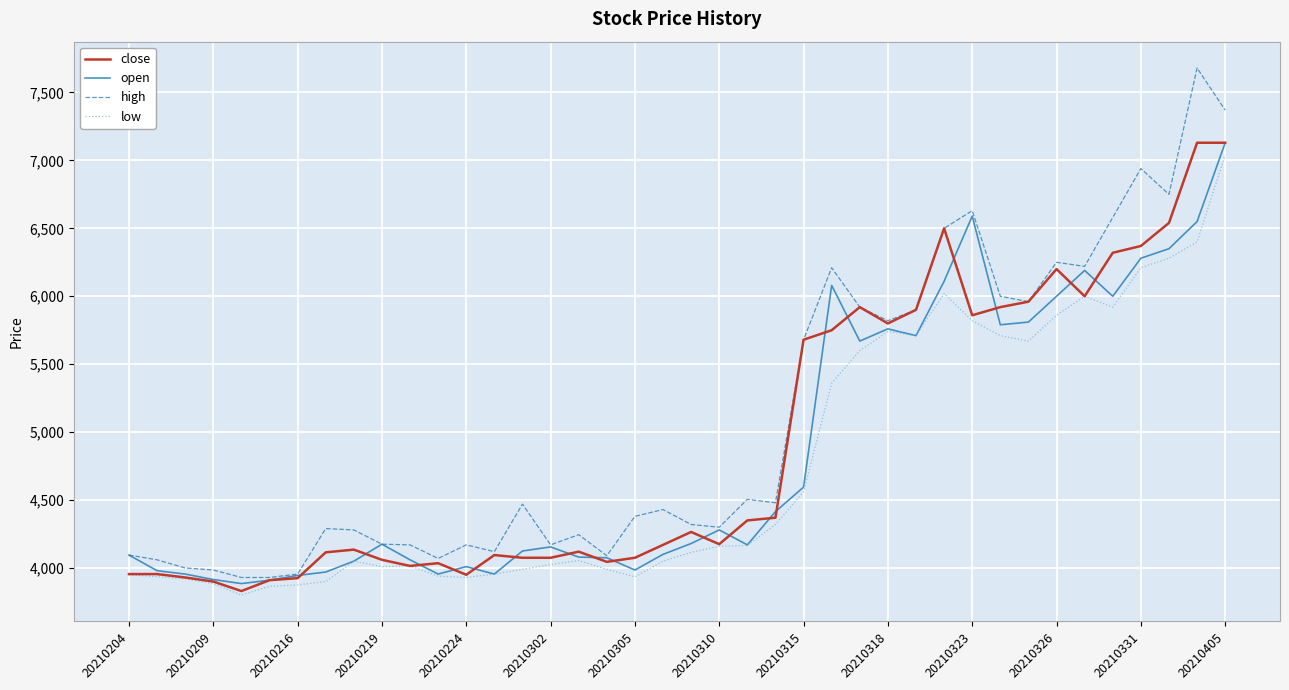

Which series has the widest spread of values?

high